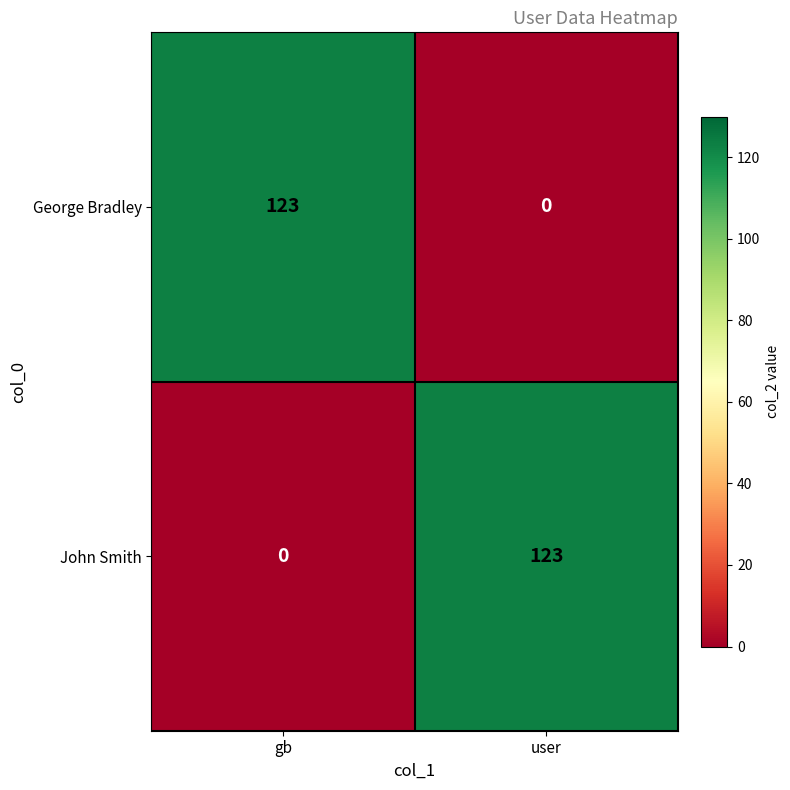

What is the sum of all John Smith values?

123